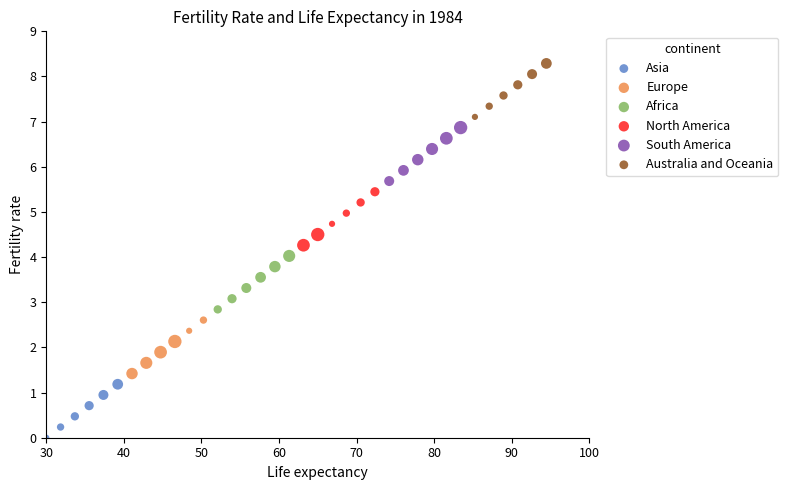

Which series contains the lowest Y value?

Asia